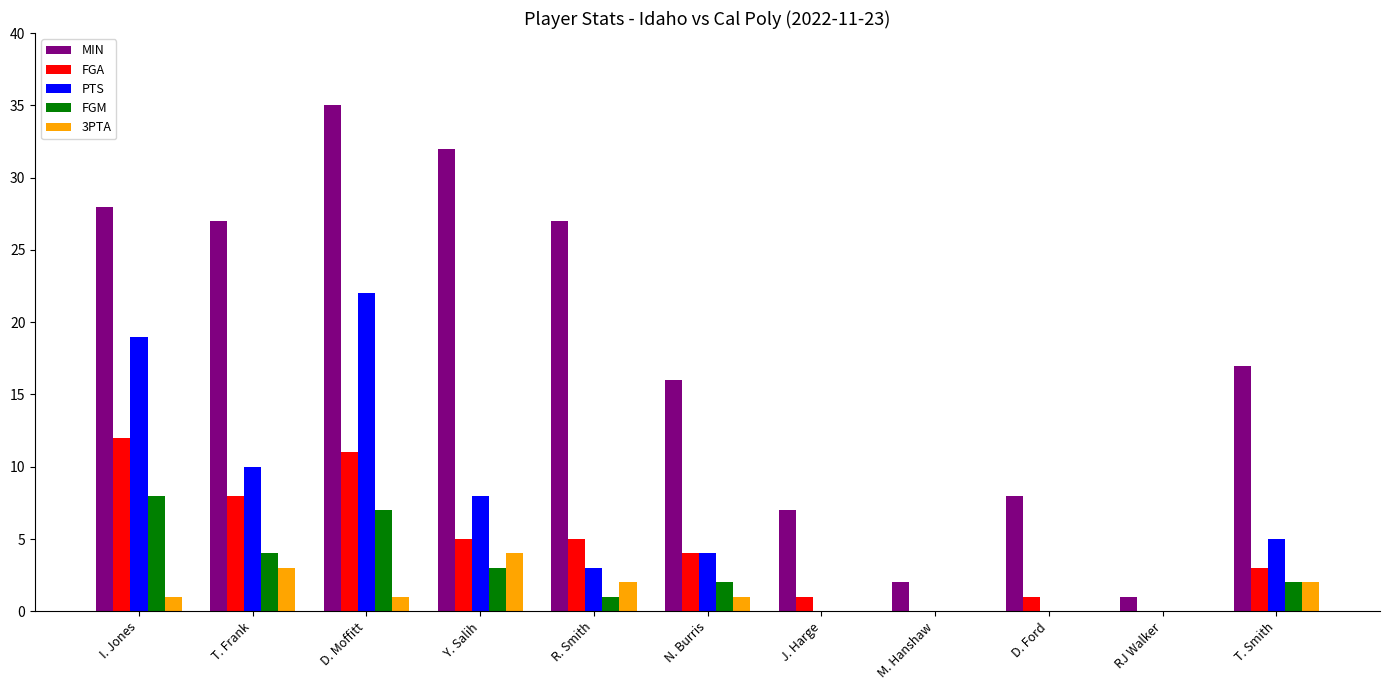

Which series has the largest total across all categories?

MIN